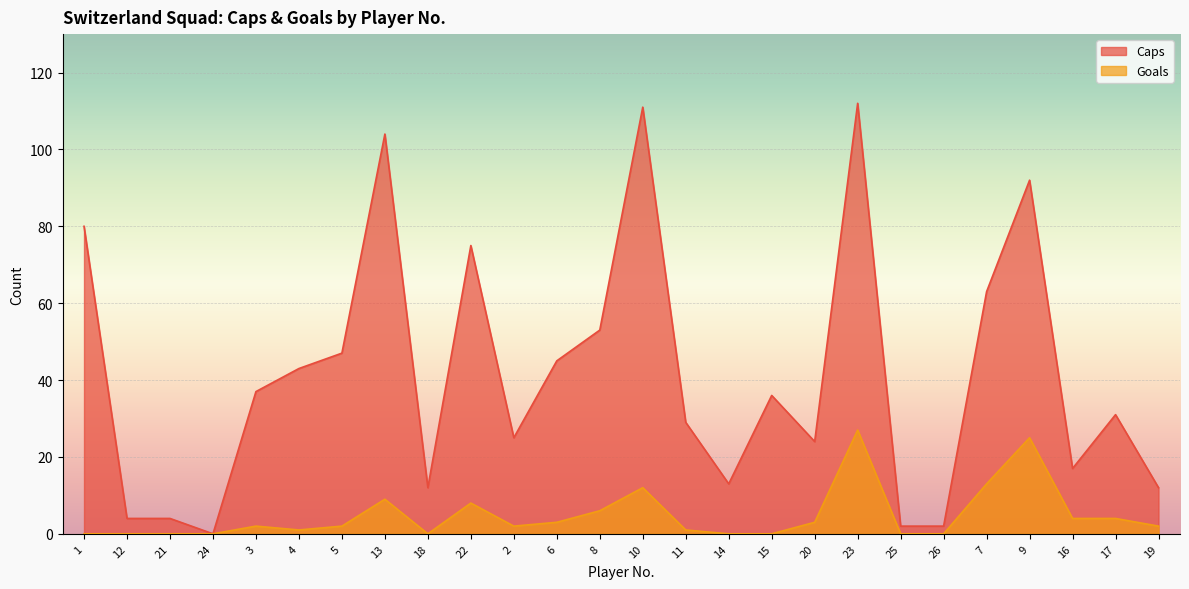

Which has a higher value, 20 or 14?

20